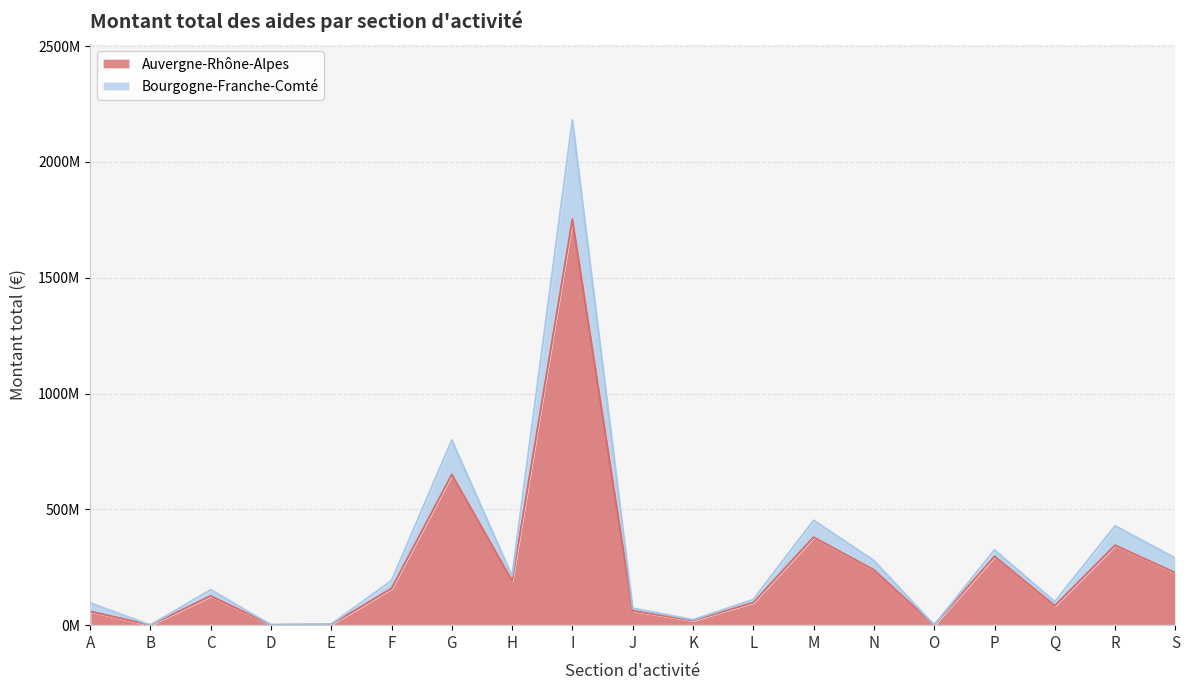

Reading left to right, what are all the values shown in this chart?

Auvergne-Rhône-Alpes: 59352956	54031	125962662	1125017	2790487	158171219	649878687	191352998	1751972720	61965637	19686075	97606735	379399838	238150064	179742	296786936	83446574	344645316	225640098
Bourgogne-Franche-Comté: 95814606	93093	152509329	1195661	4285483	192193830	798703654	211440361	2180073814	72814694	23103517	110753108	452190365	278523178	215333	324383347	100872484	428176406	288675109